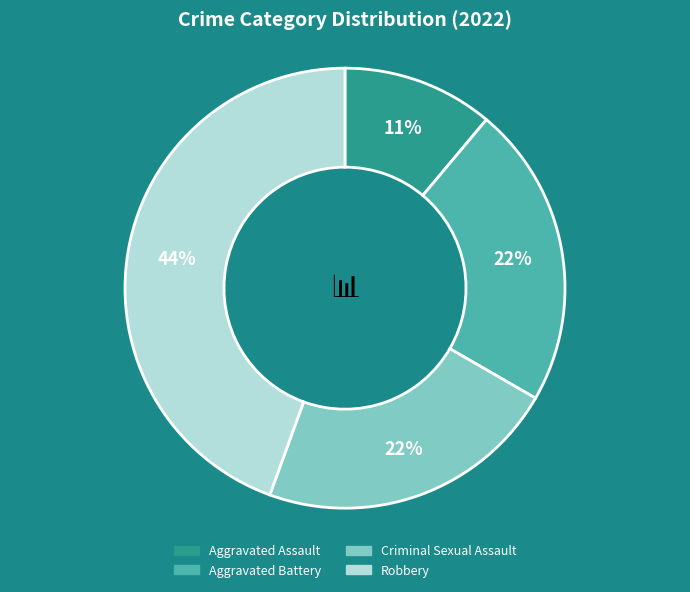

What is the smallest slice in the pie chart?

Aggravated Assault